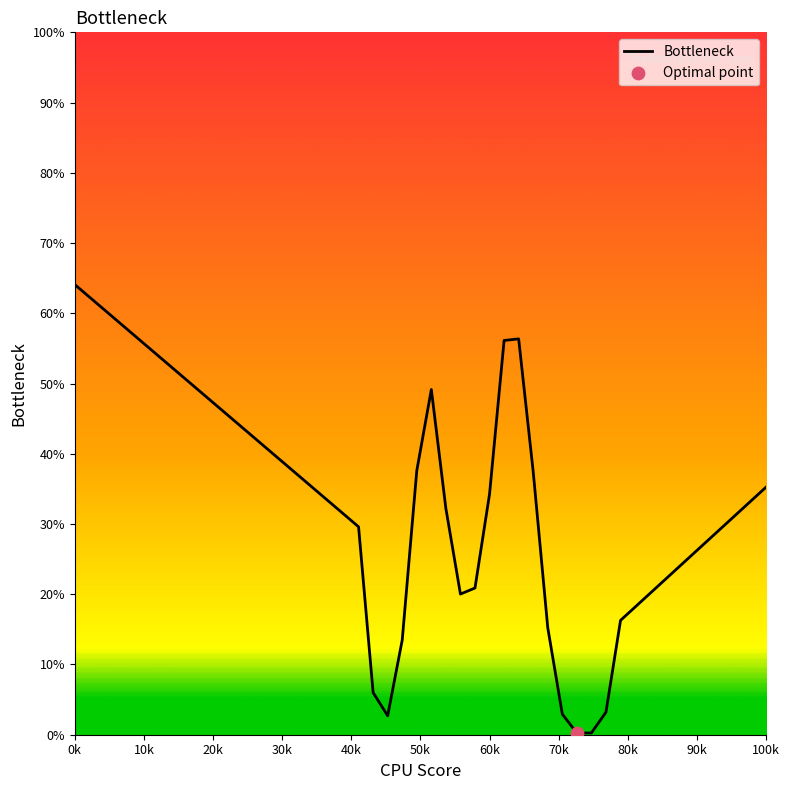

What is the maximum value shown in the chart?

64.1